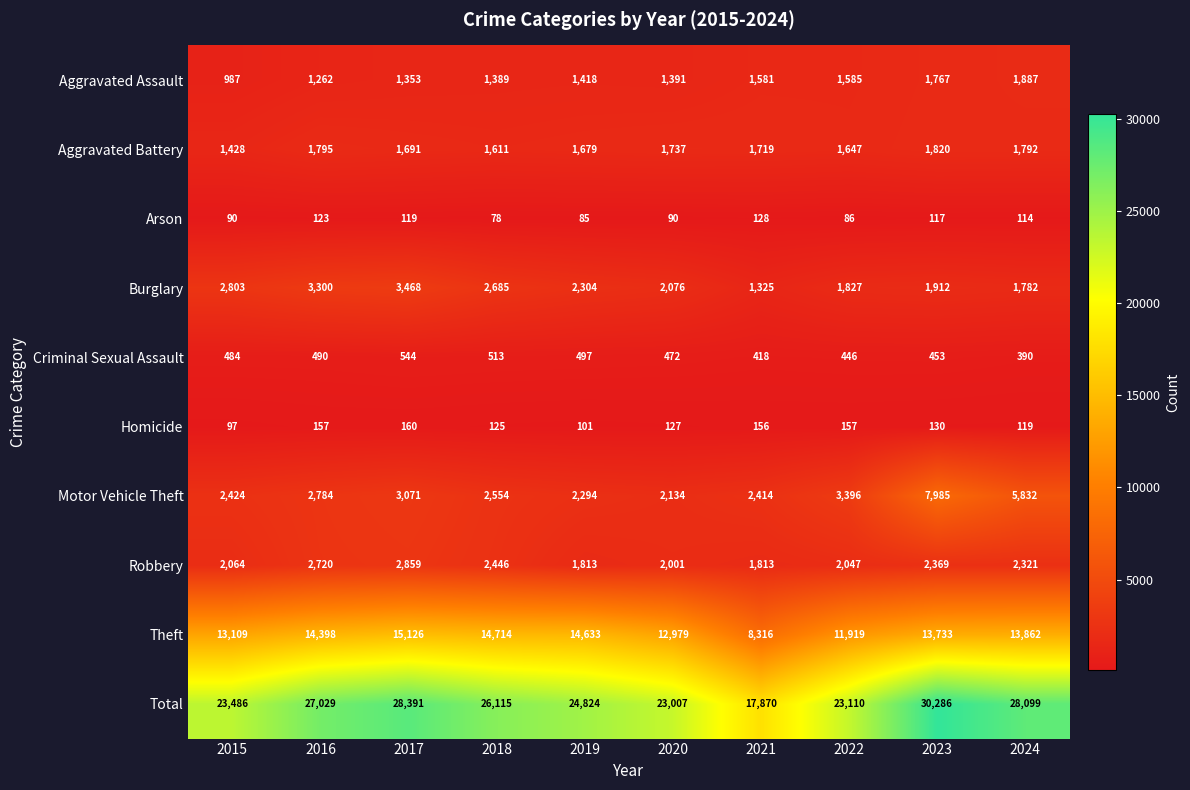

The value of Total at 2020 is 14050. True or false?

False